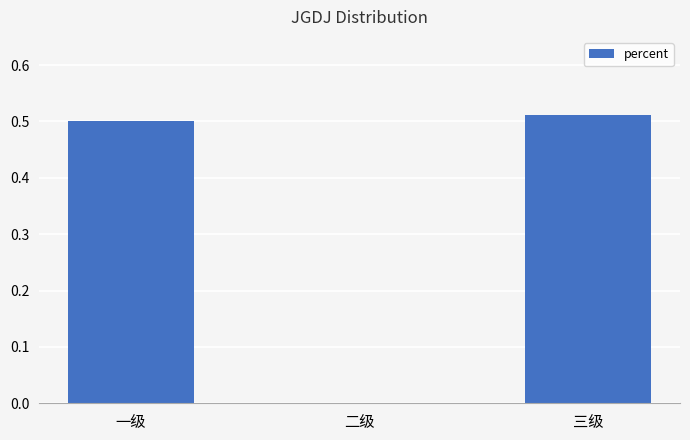

How many categories are shown in the chart?

3